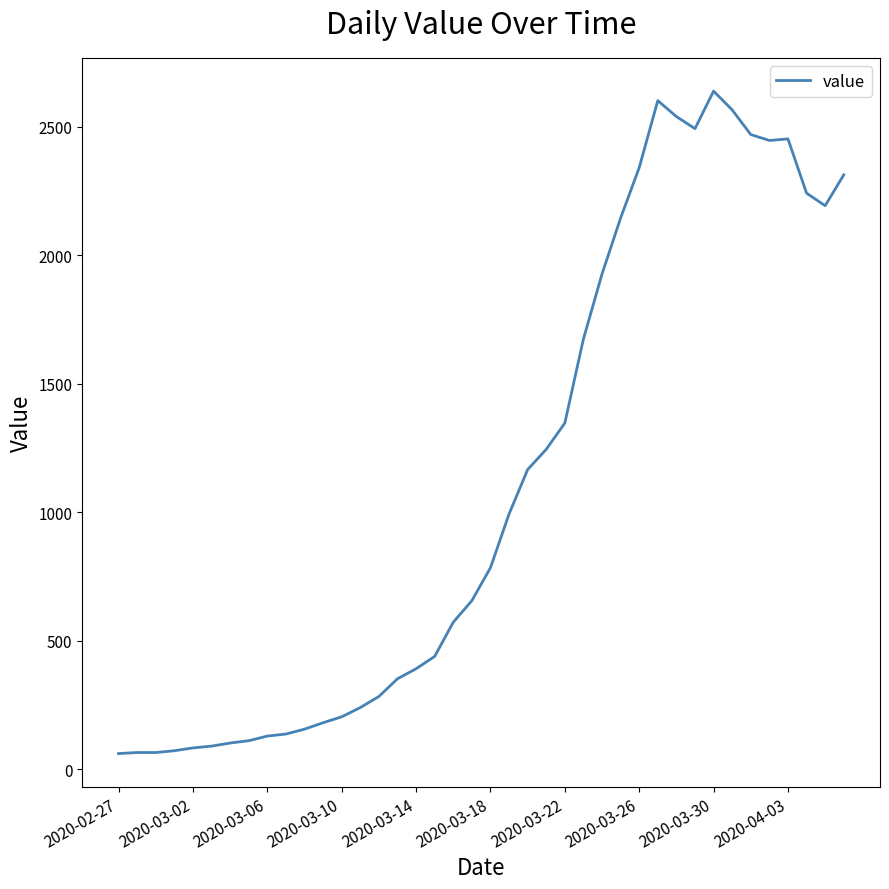

What is the greatest value displayed?

2639